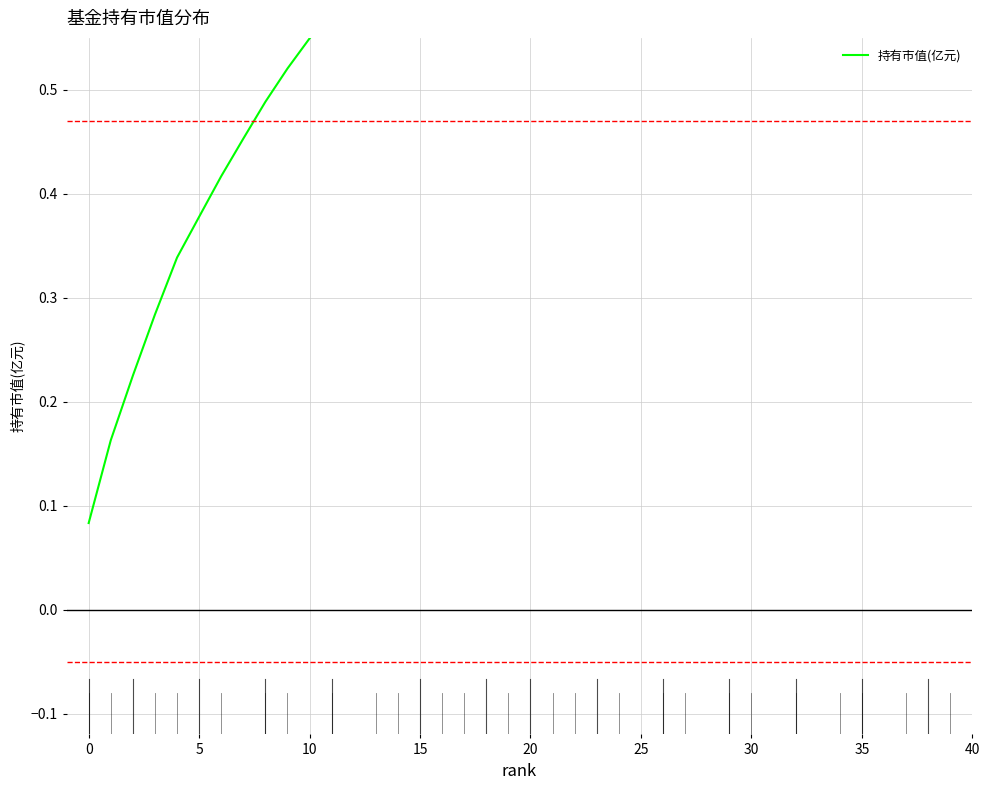

What is the average value?

0.7